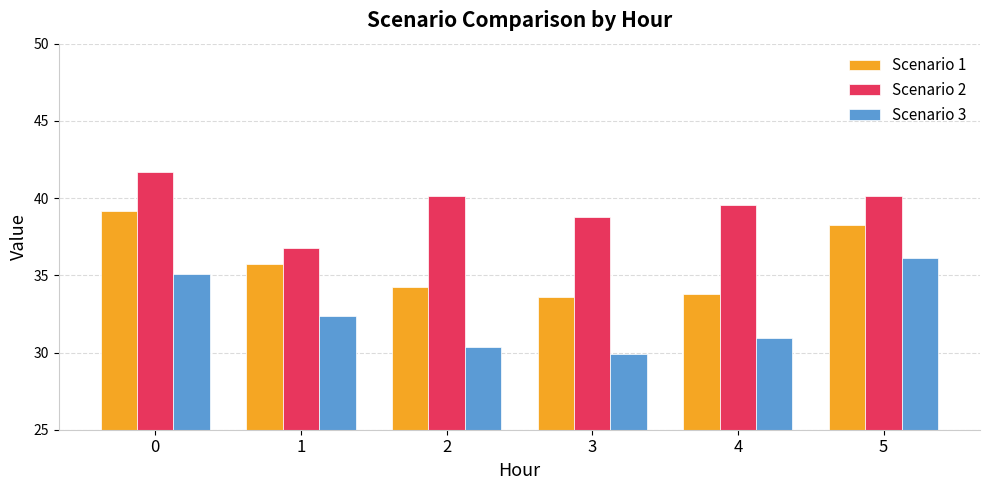

Which series has the largest total across all categories?

Scenario 2